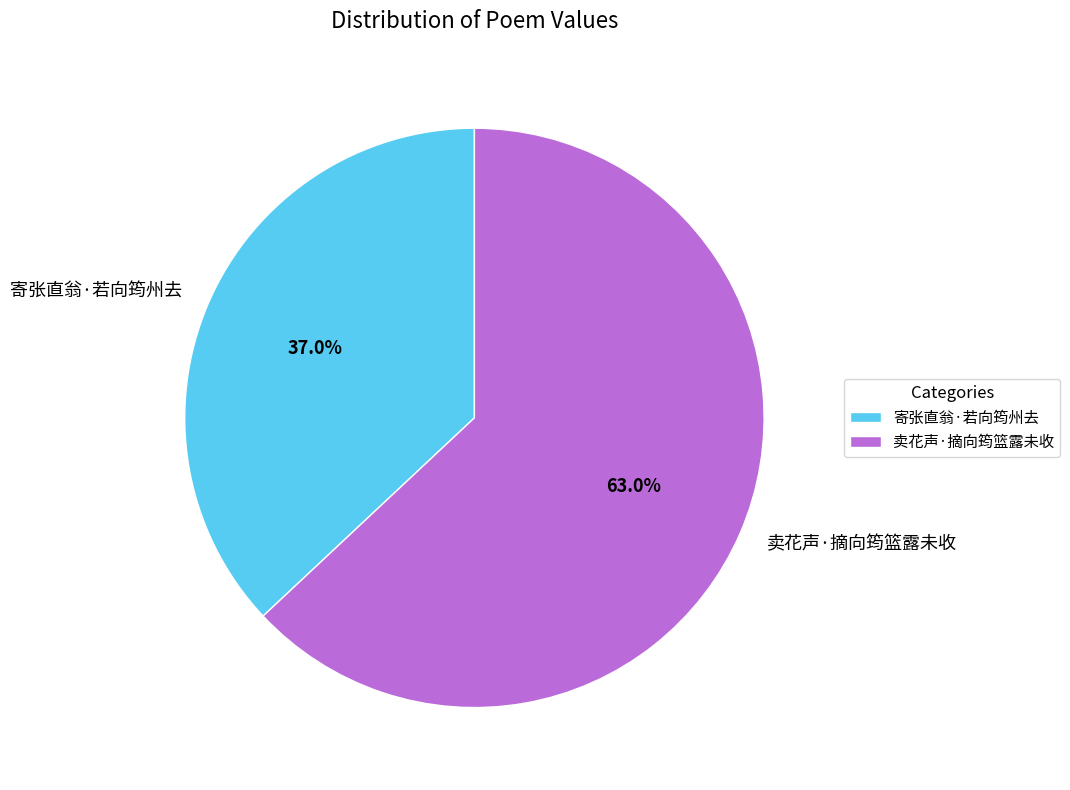

How many slices are in this pie chart?

2